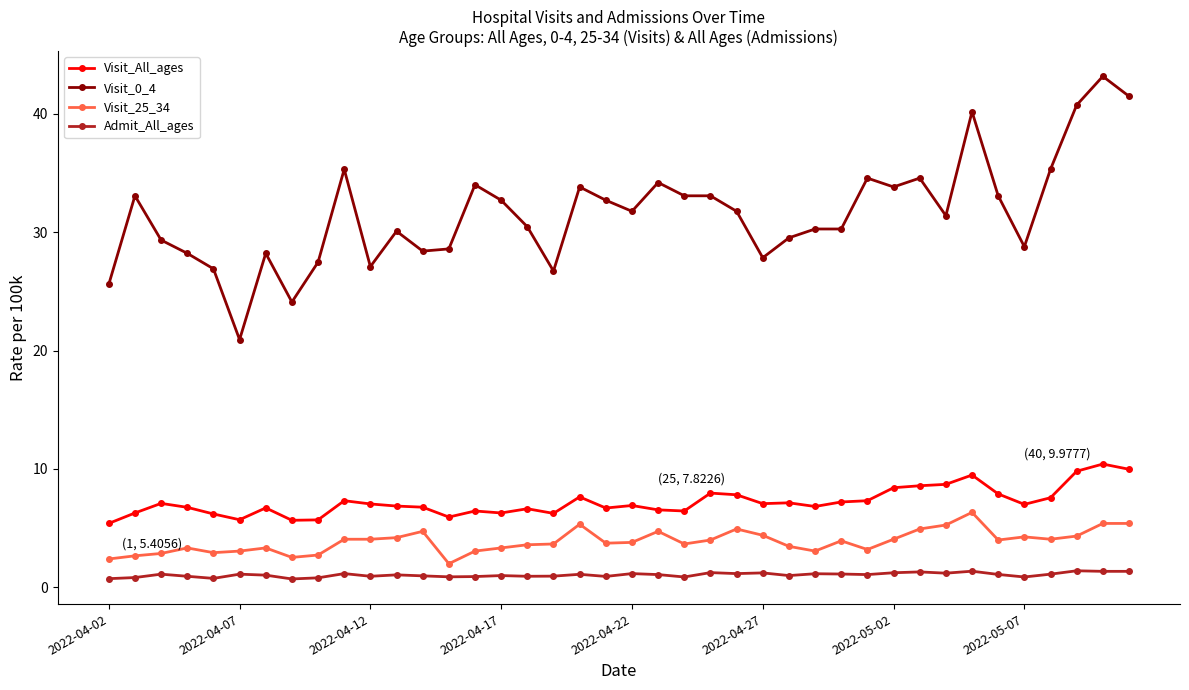

Which series has the largest range (max minus min)?

Visit_0_4